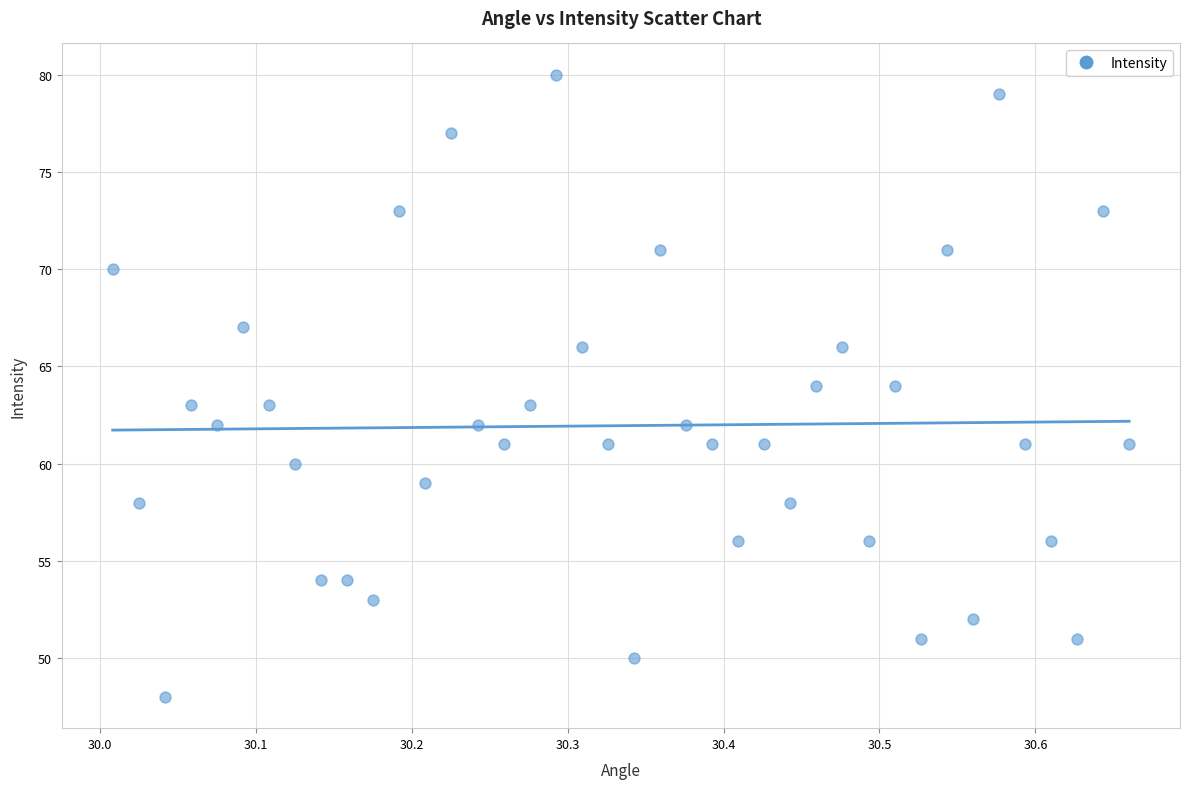

What is the range of Y values (max minus min)?

32